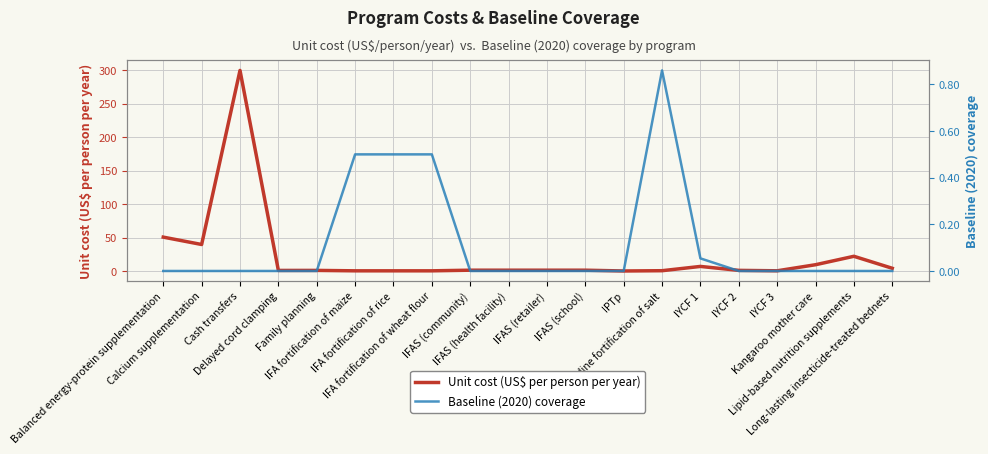

How many categories are shown in the chart?

20